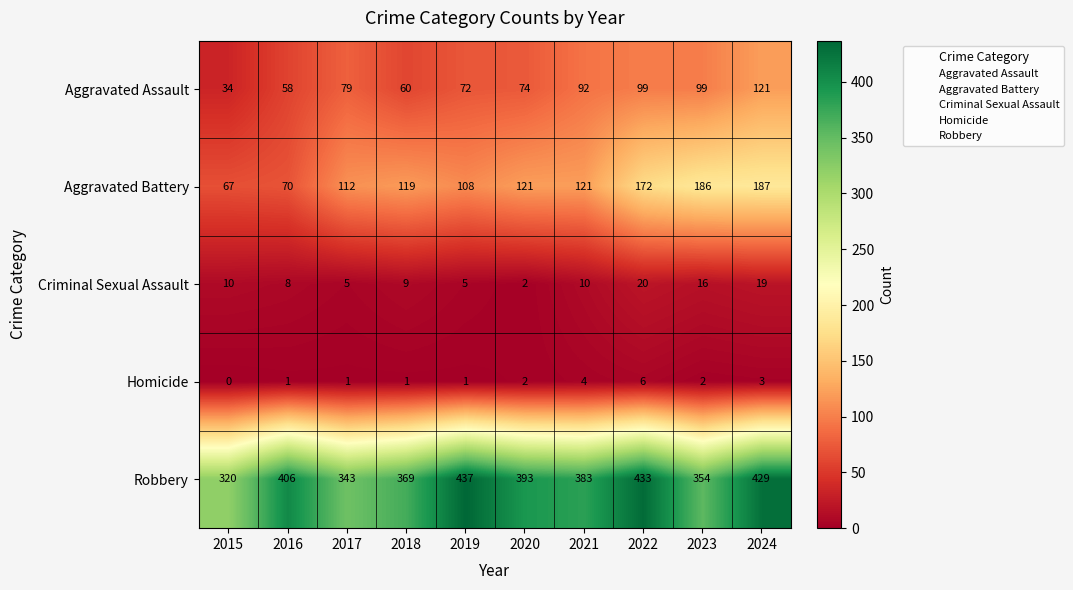

What is the greatest value displayed?

437